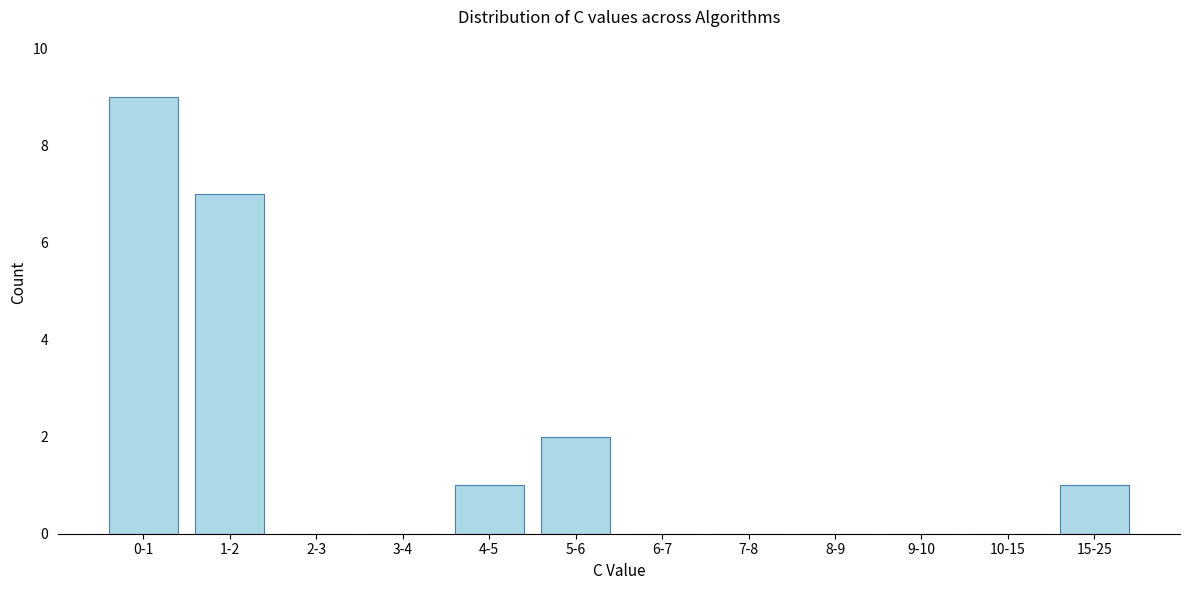

Reading right to left, what are all the values shown in this chart?

15-25=1	10-15=0	9-10=0	8-9=0	7-8=0	6-7=0	5-6=2	4-5=1	3-4=0	2-3=0	1-2=7	0-1=9